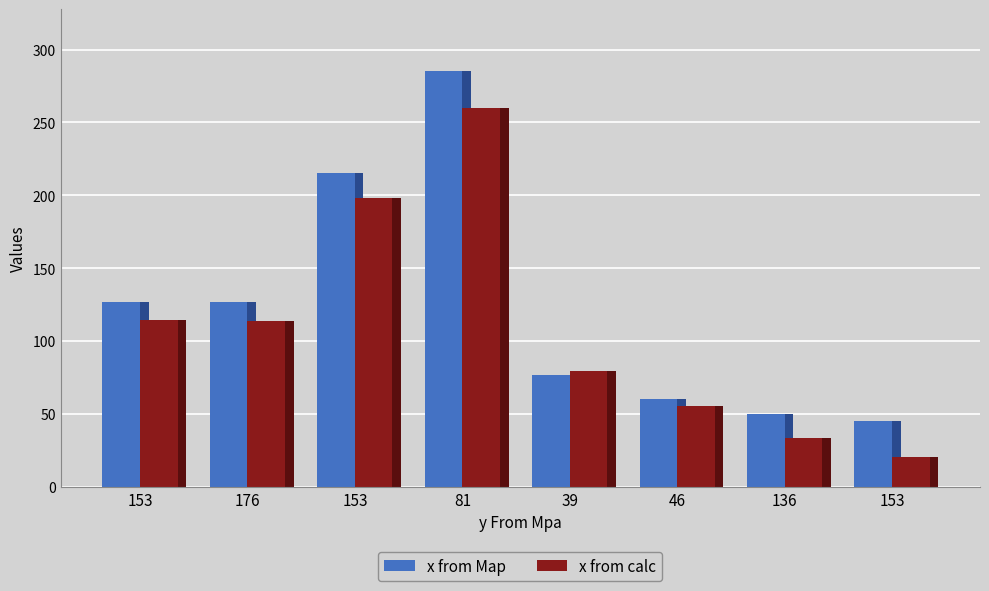

What is the difference between the x from Map values at 39 and 46?

17.0